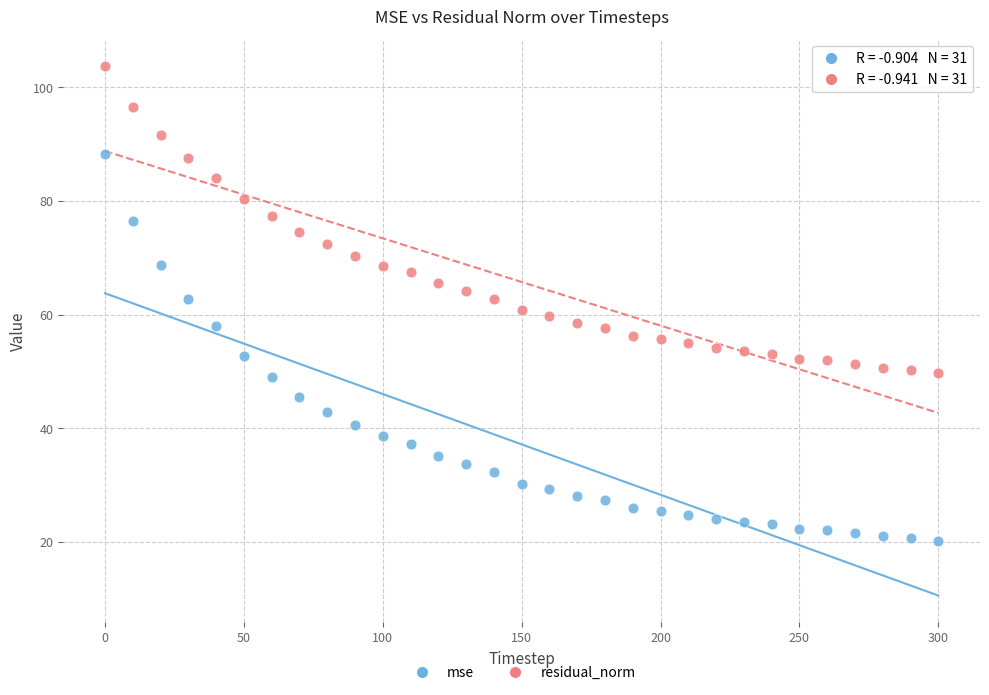

Which series has the largest Y range (max minus min)?

mse